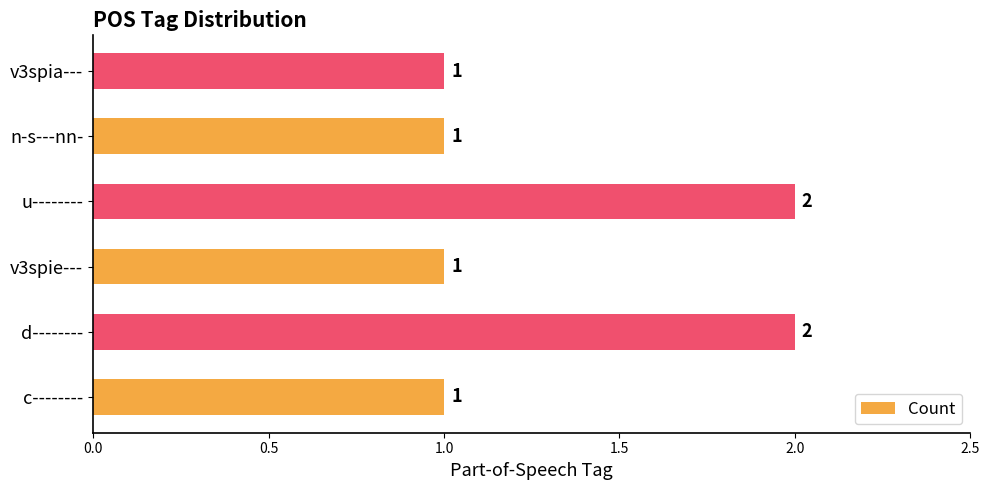

The value at v3spie--- is 1. True or false?

True